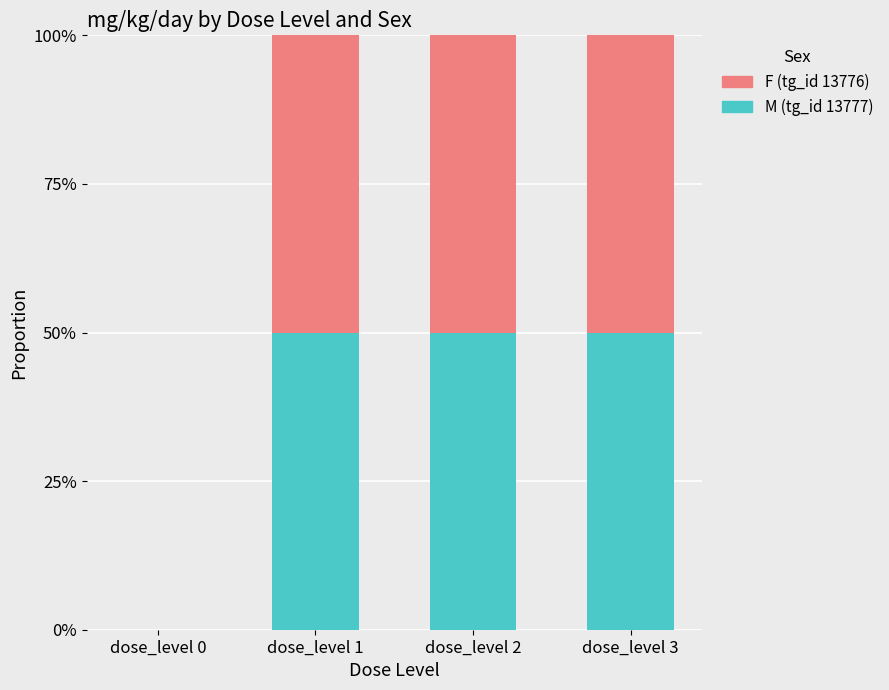

What are all the series names shown in the legend?

F (tg_id 13776), M (tg_id 13777)